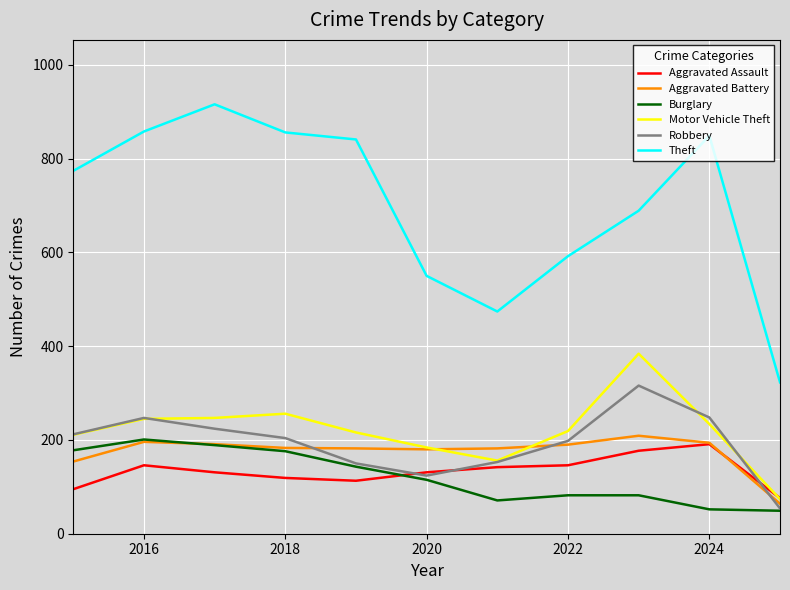

What is the smallest value displayed?

49